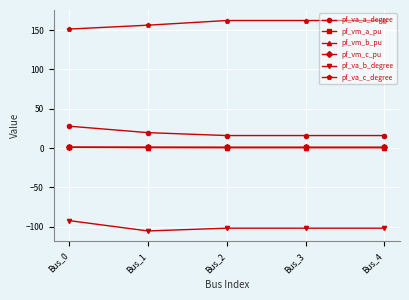

True or false: pf_va_c_degree and pf_vm_c_pu cross at least once.

False